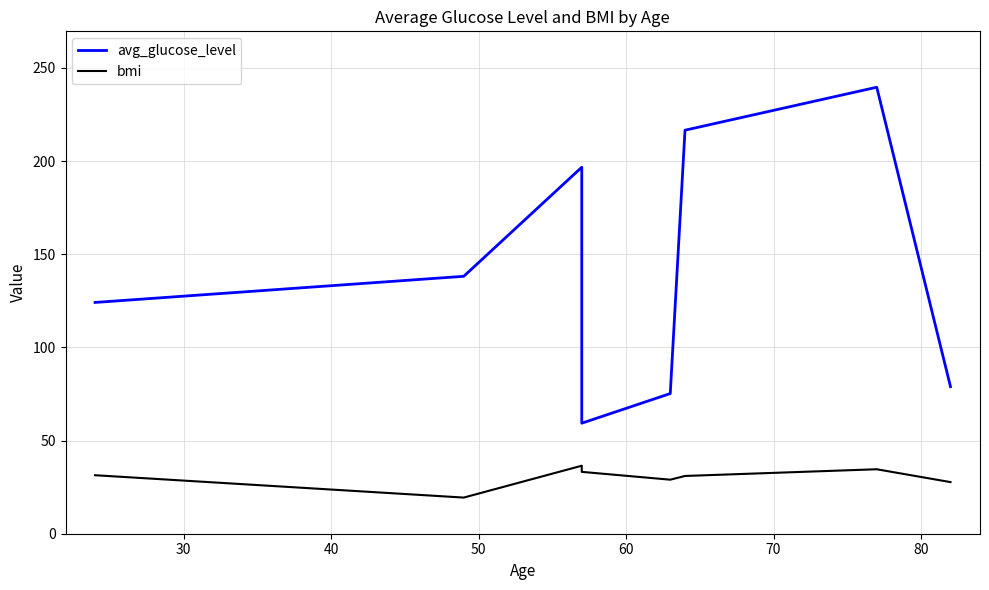

How many data points in avg_glucose_level are less than 138?

4